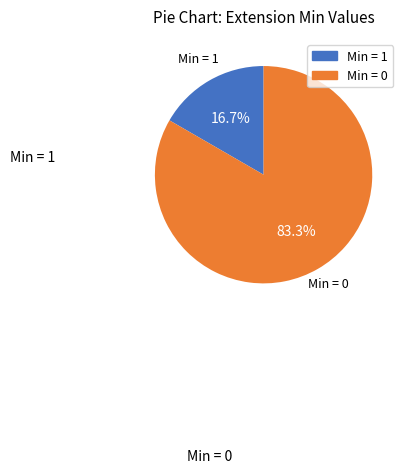

Count the number of slices in the pie.

2